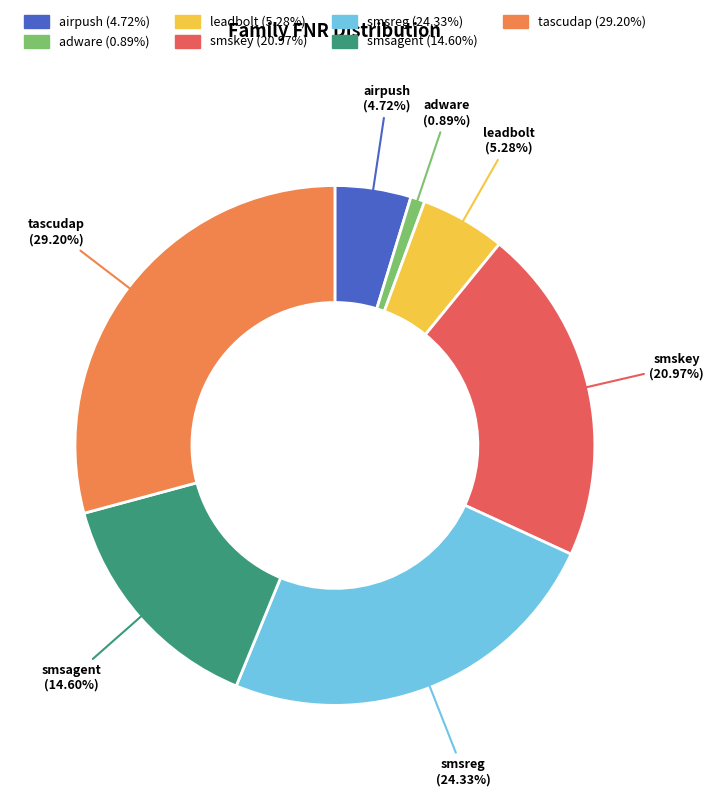

Does any single category account for the majority?

No